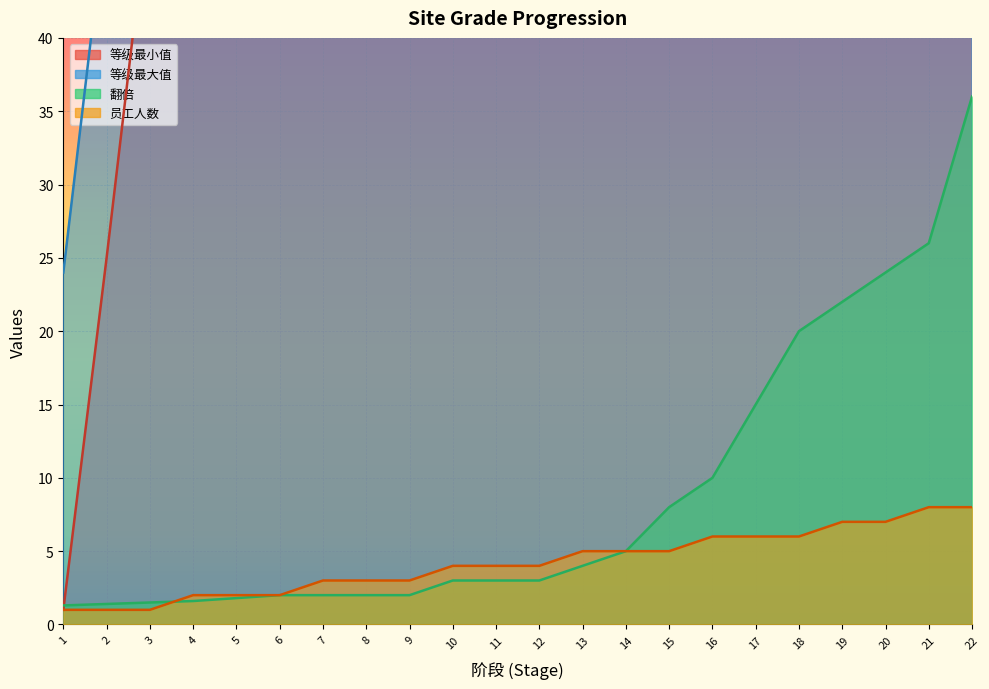

What is the difference between the maximum and minimum values in the 翻倍 series?

34.7